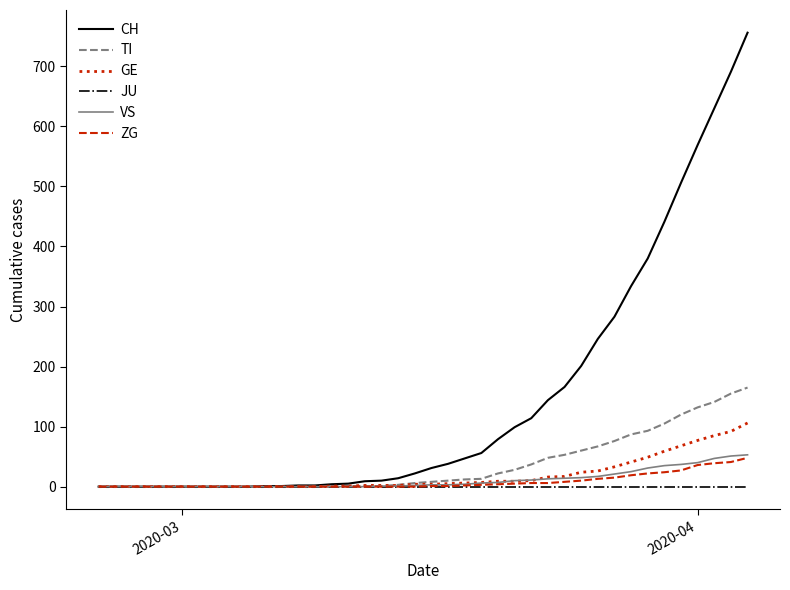

Which series has the largest total across all categories?

CH